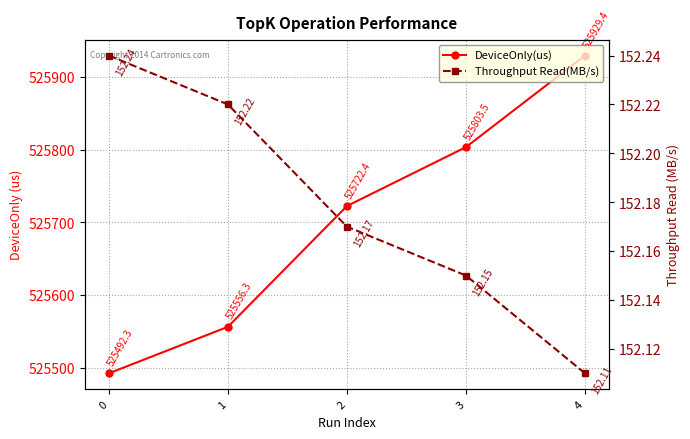

What is the lowest value of the Throughput Read(MB/s) series?

152.1